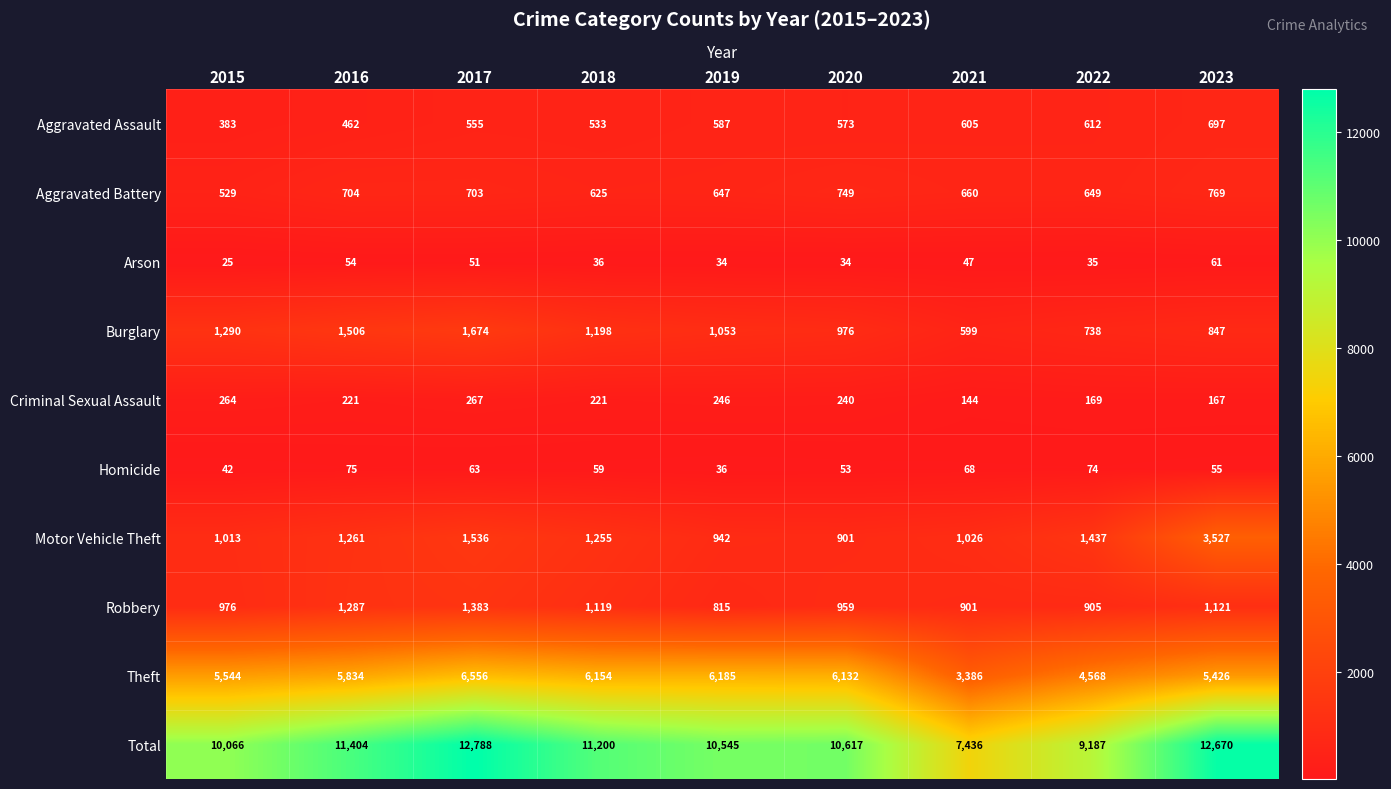

At which category is the sum across all series the highest?

2017